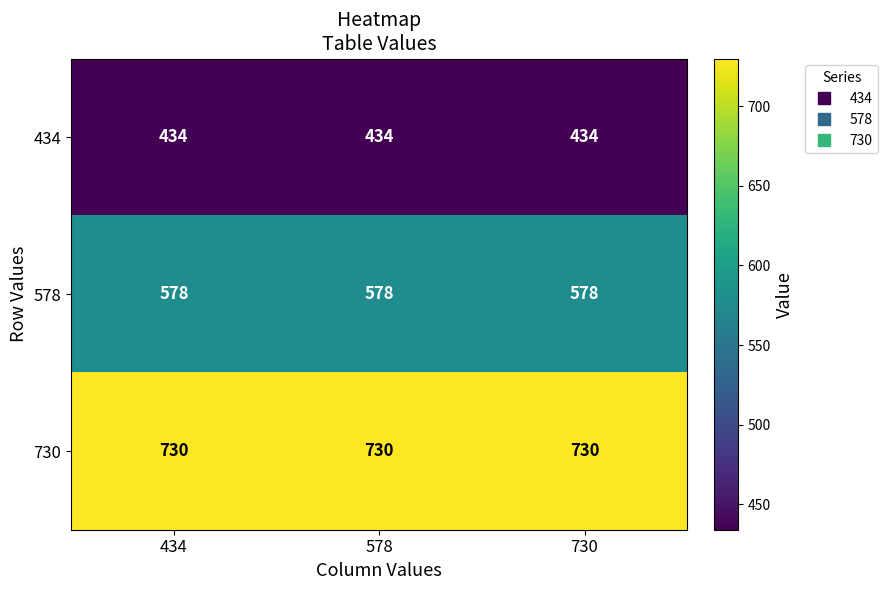

What is the highest value of the 434 series?

434